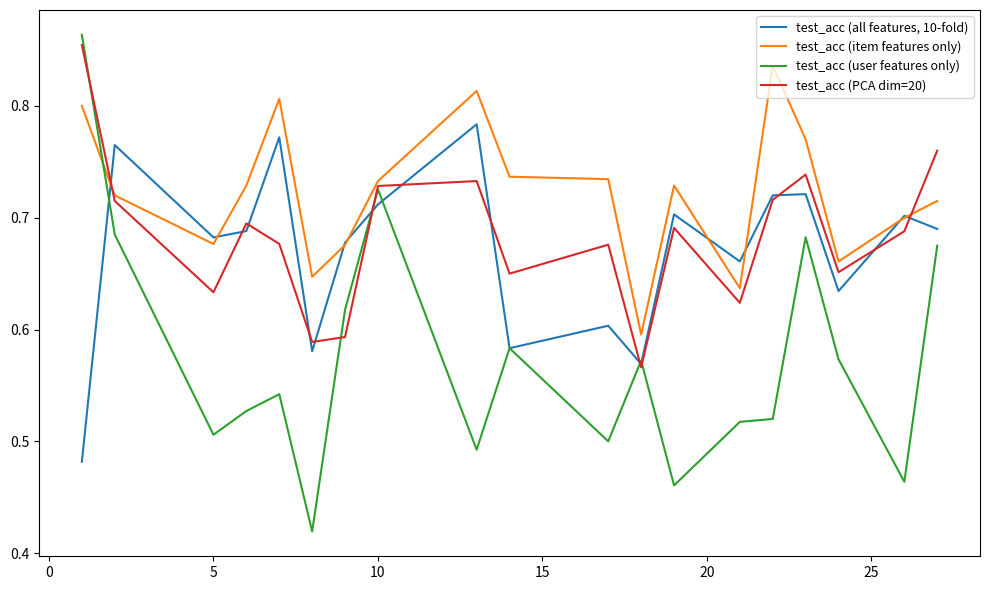

Which series has the largest range (max minus min)?

test_acc (user features only)